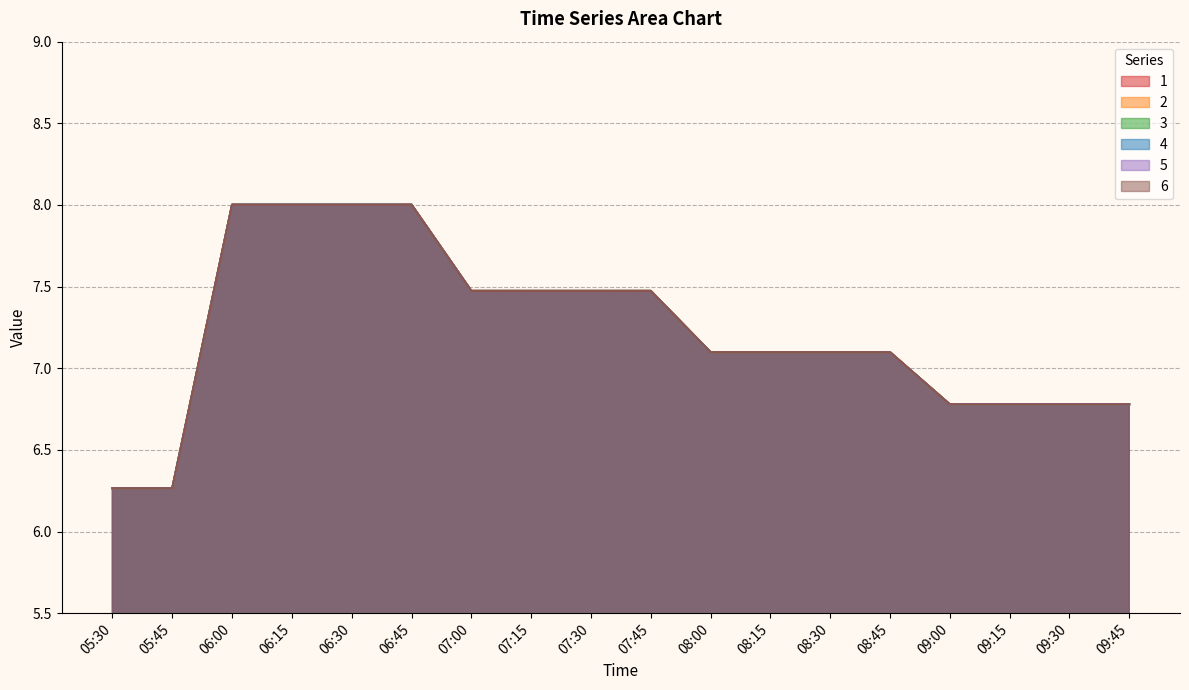

What position from the right is 08:00?

8